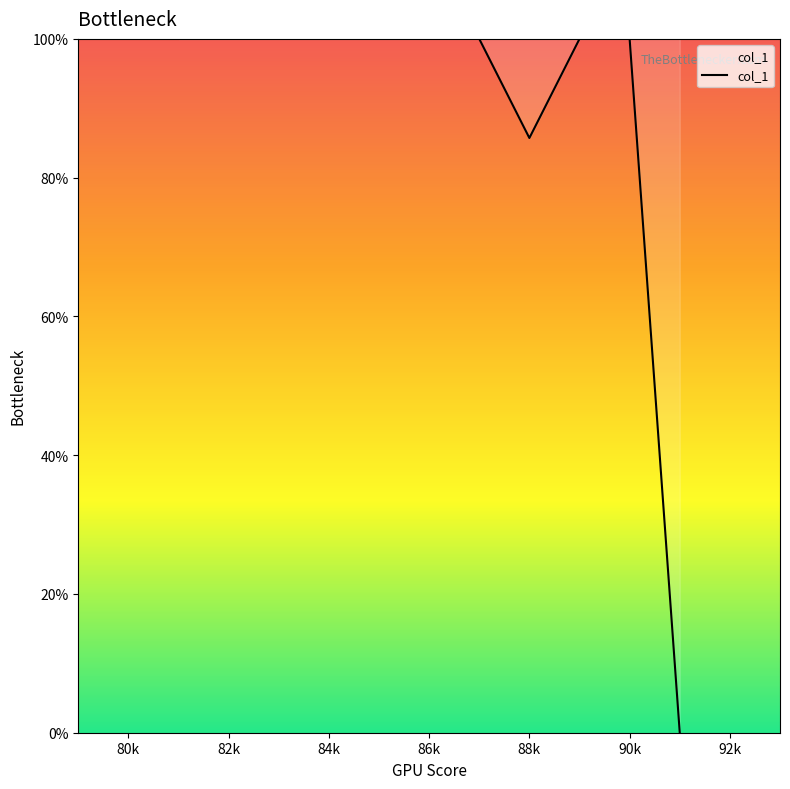

What is the difference between the maximum and minimum values?

100.0